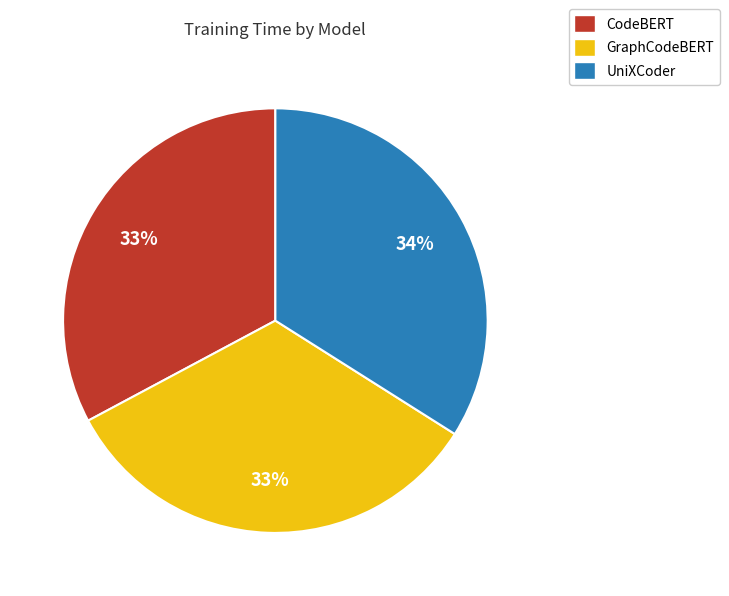

To the nearest percent, what is the average slice percentage?

33%